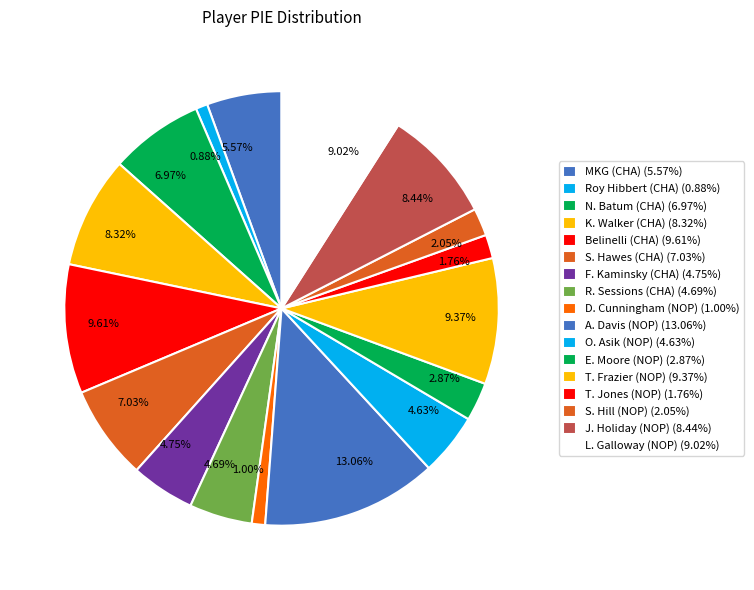

Is there any slice that represents more than half of the pie?

No